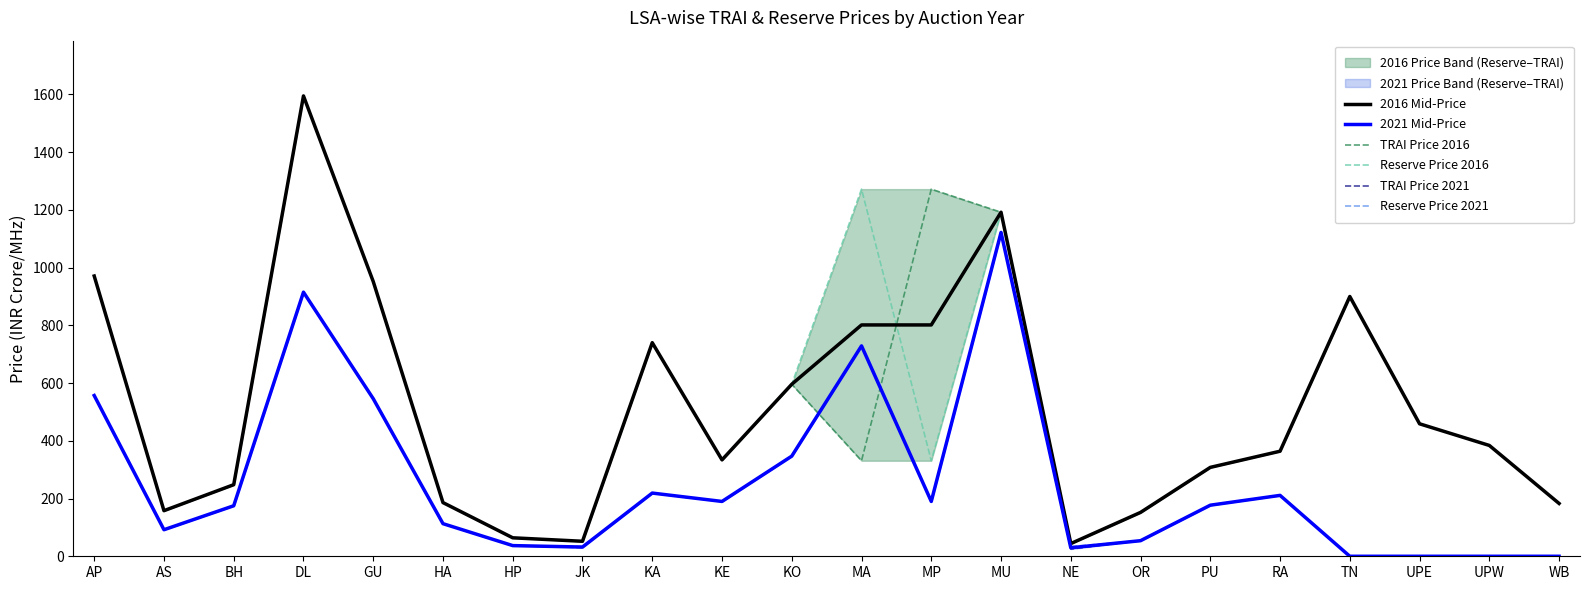

In 2021 Mid-Price, how many points are lower than both neighbors (excluding endpoints)?

5